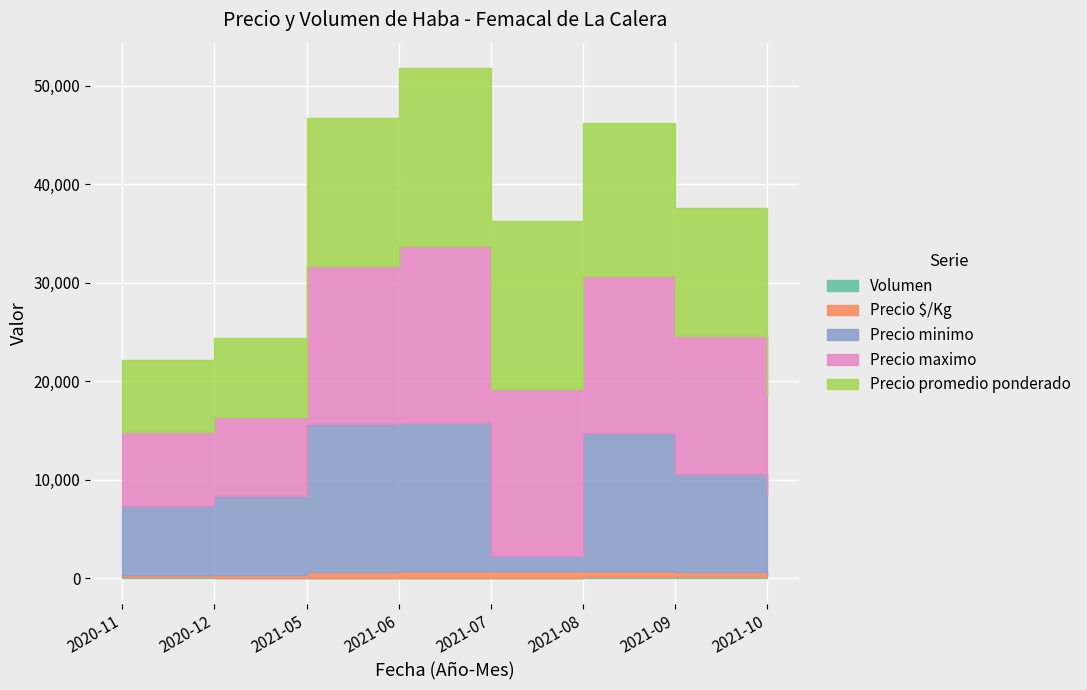

What is the average value of the Precio maximo series?

13312